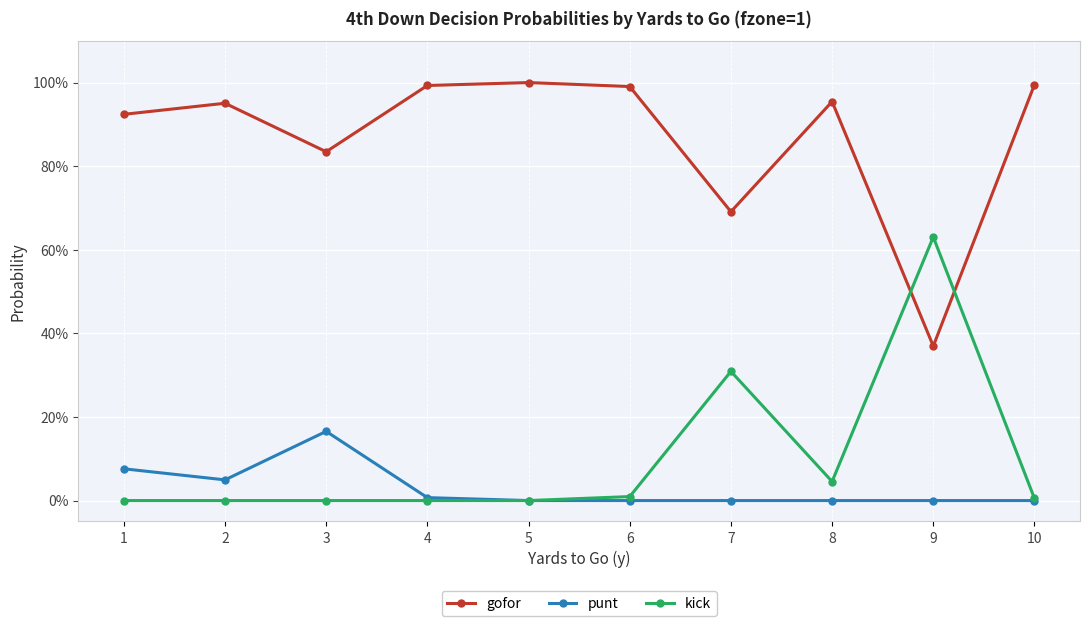

What are all the series names shown in the legend?

gofor, punt, kick